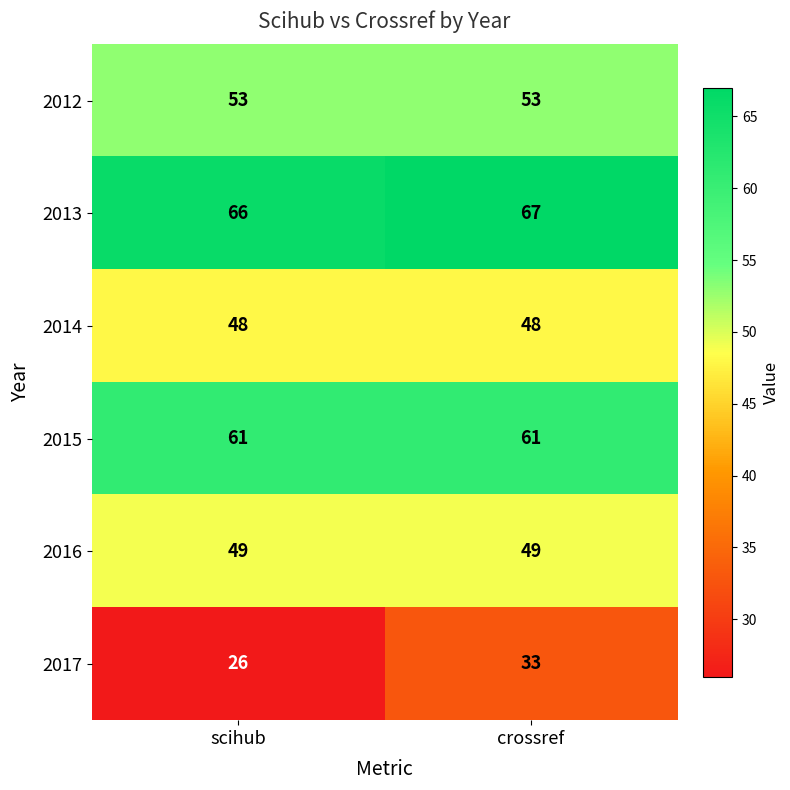

Read the 2016 value at crossref.

49